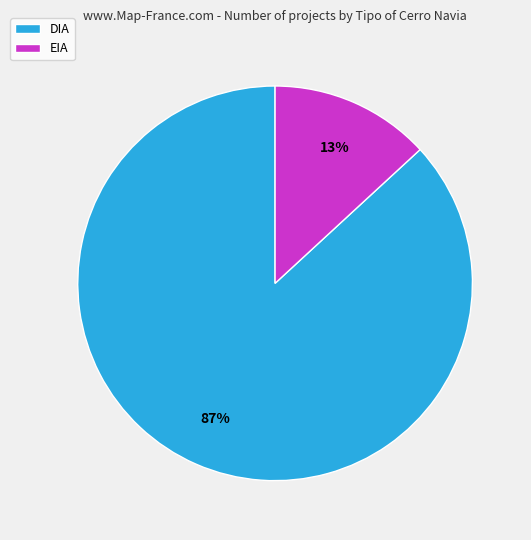

How many slices are in this pie chart?

2